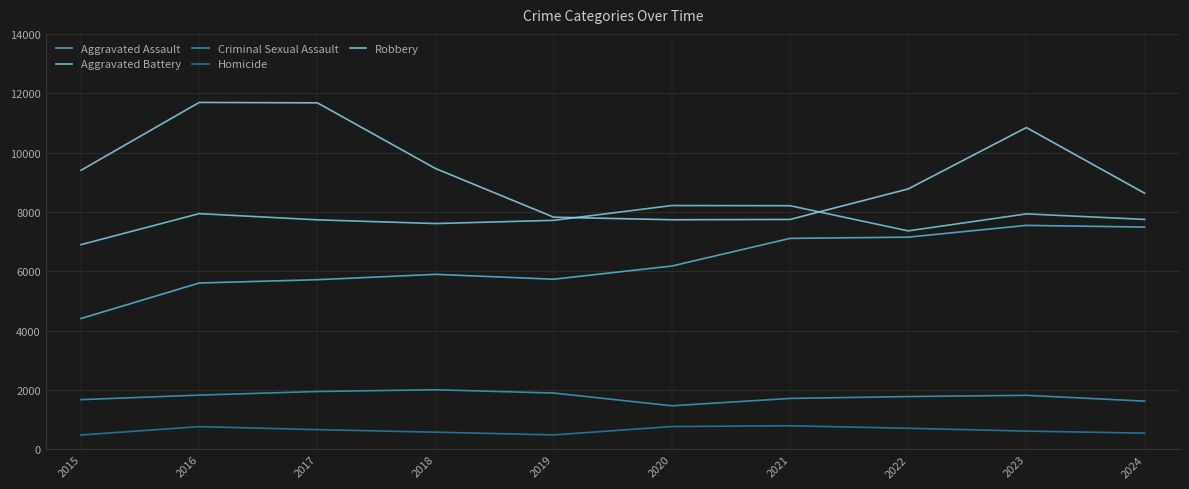

Does the chart have visible grid lines?

Yes